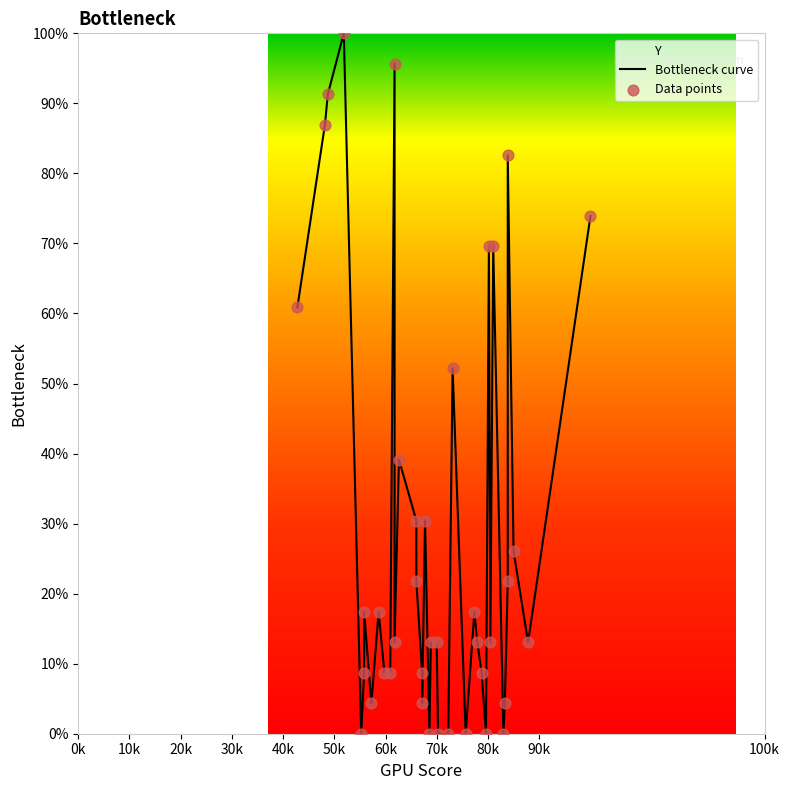

Which series has the largest total across all categories?

Bottleneck curve